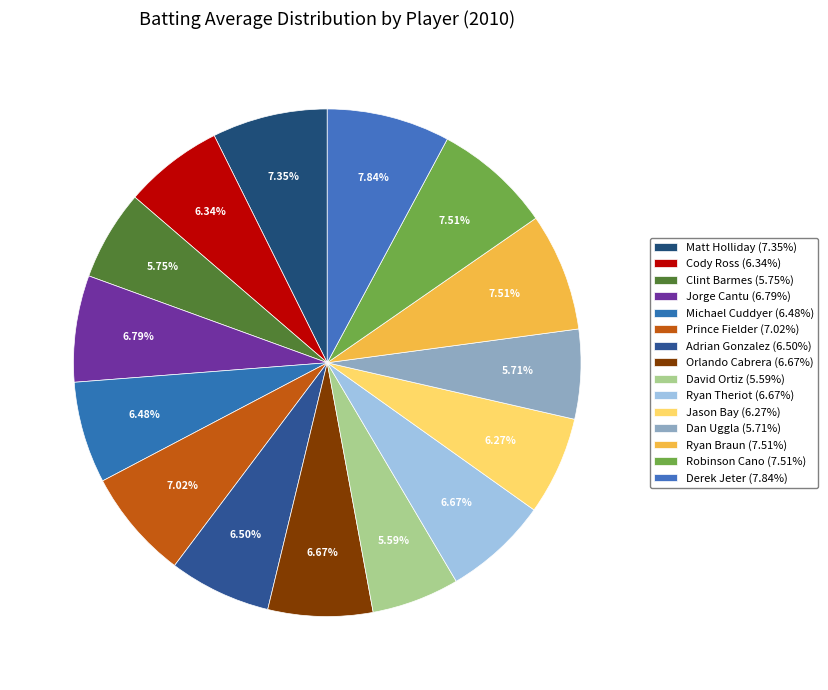

How many slices are in this pie chart?

15